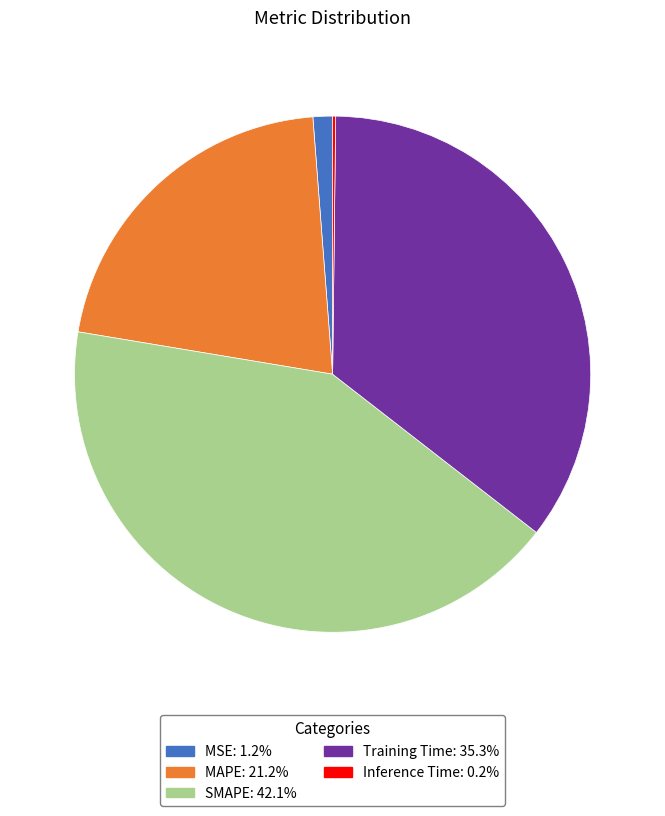

Between Training Time and MAPE, which is larger?

Training Time